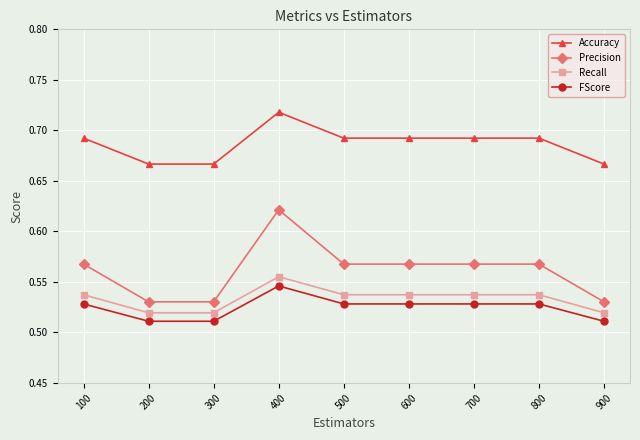

True or false: Precision and Recall cross at least once.

False